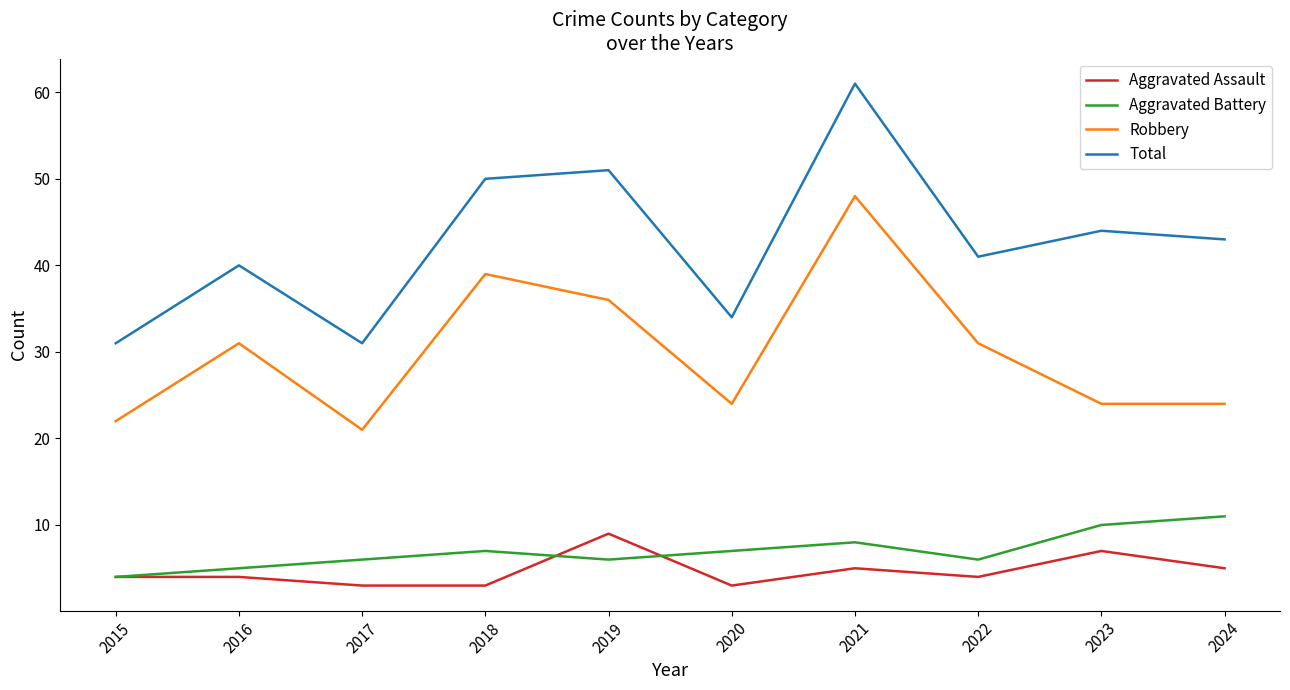

Which label corresponds to the largest value in the chart?

2021